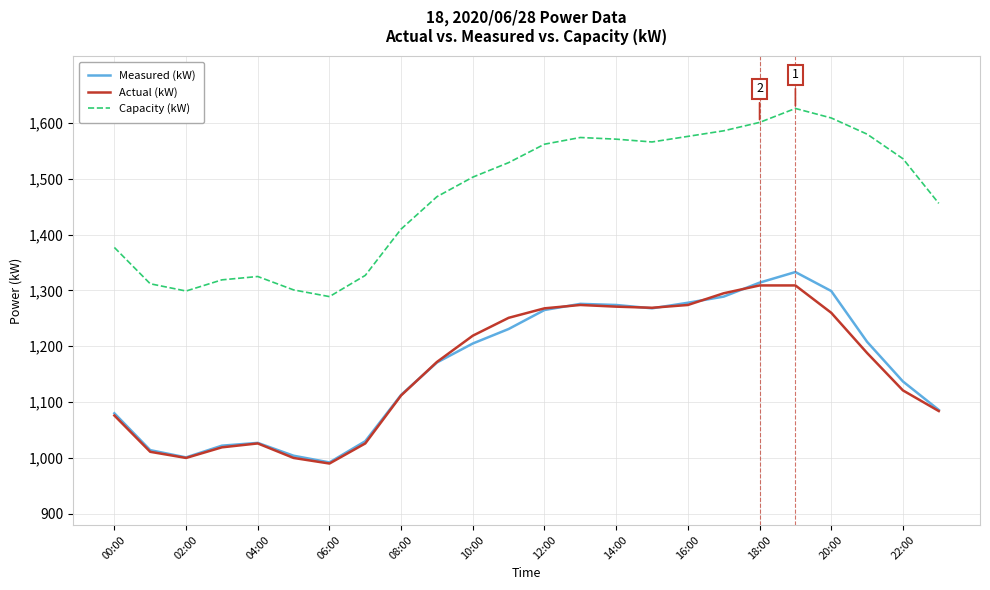

What are all the series names shown in the legend?

Measured (kW), Actual (kW), Capacity (kW)